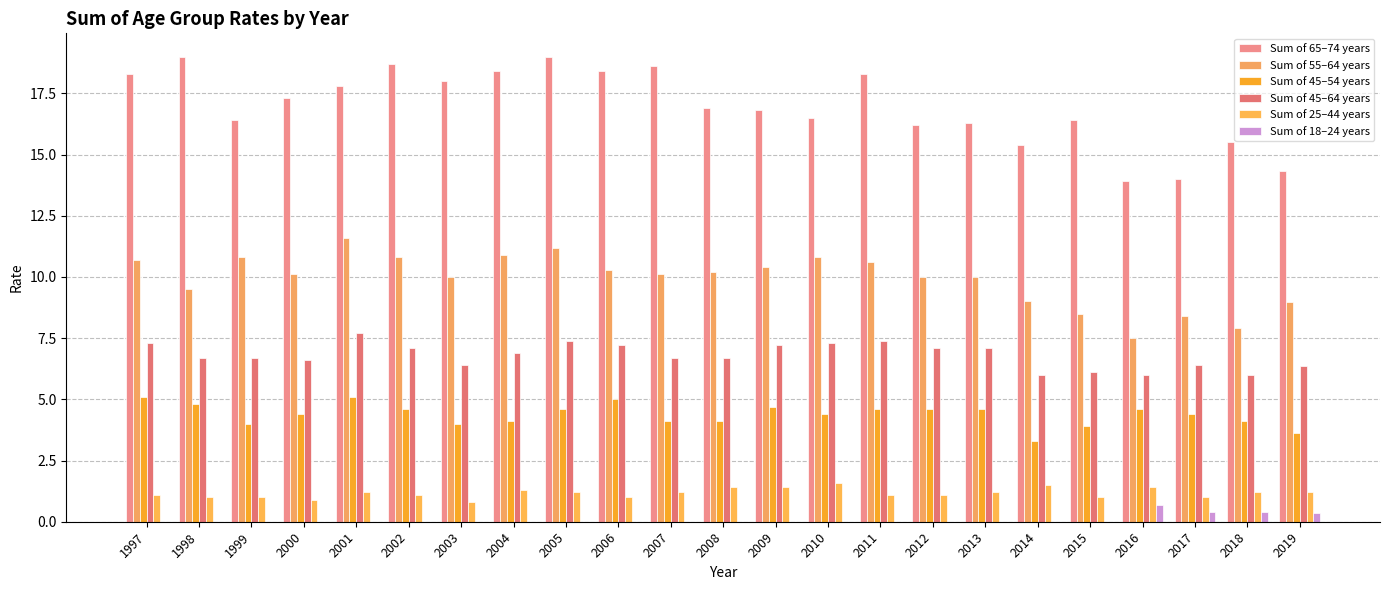

How many series are shown in this chart?

6